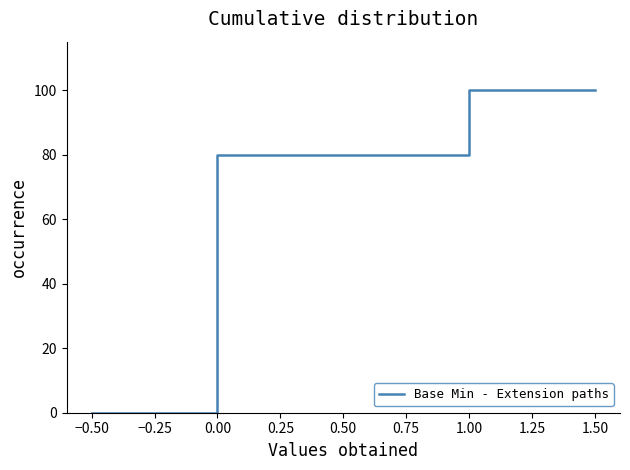

What is the maximum value shown in the chart?

100